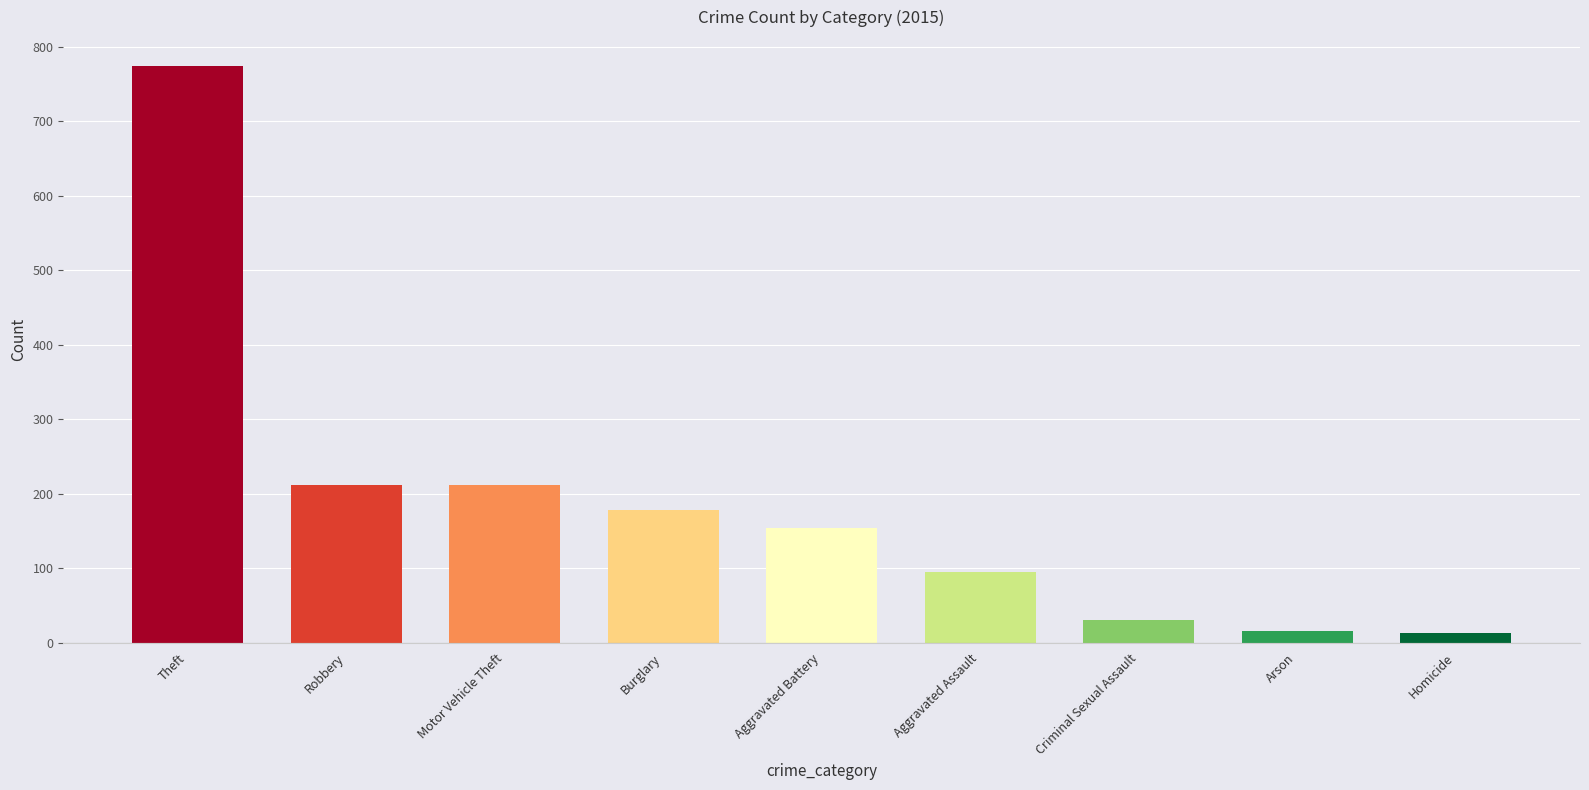

What is the greatest value displayed?

774